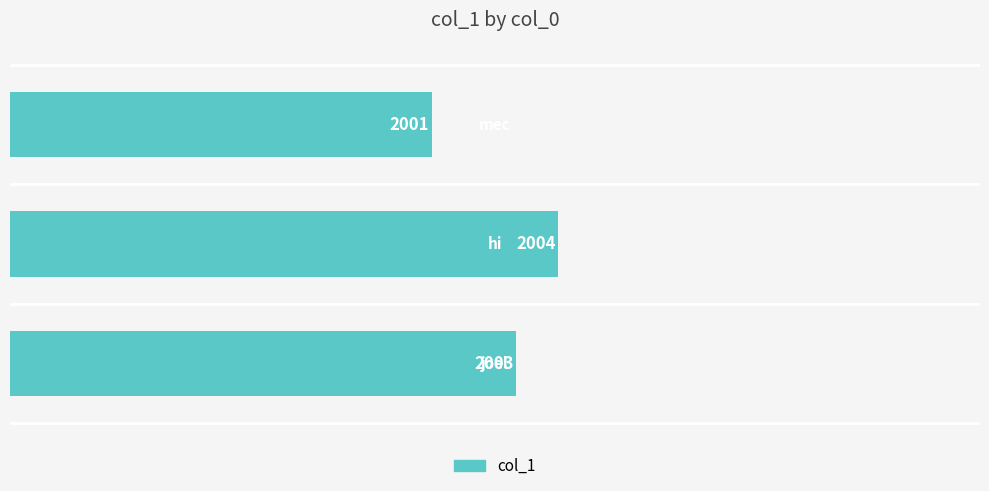

What is the average value?

2003